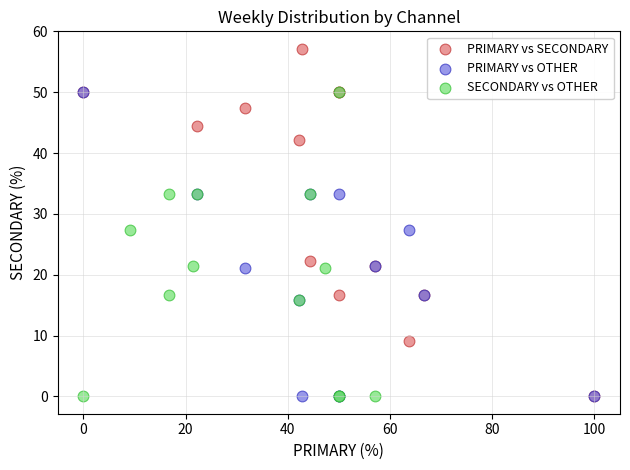

Which series has the widest spread of Y values?

PRIMARY vs SECONDARY